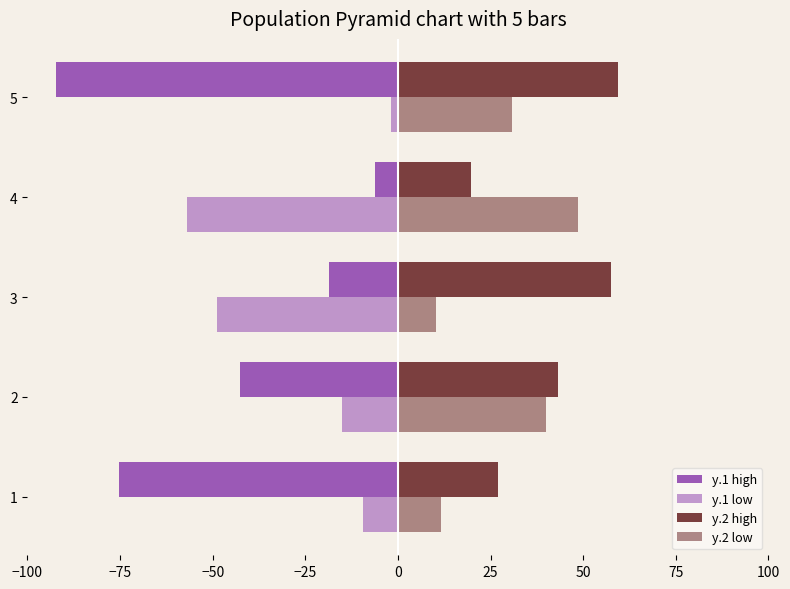

Count the number of data series in this chart.

4